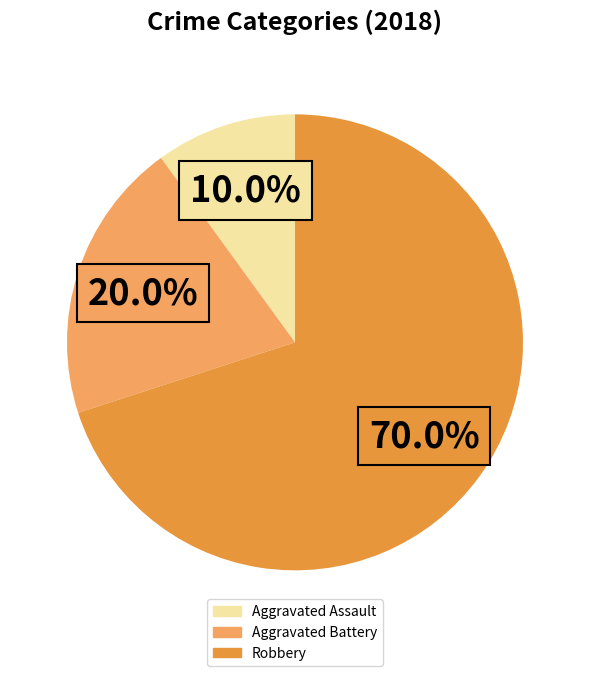

Combined, what portion of the pie is Aggravated Assault and Robbery?

80.0%